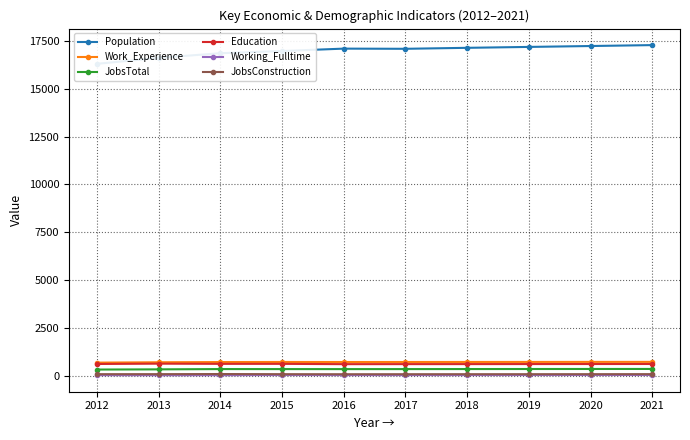

Between 2015 and 2021, which series saw the biggest shift?

Population